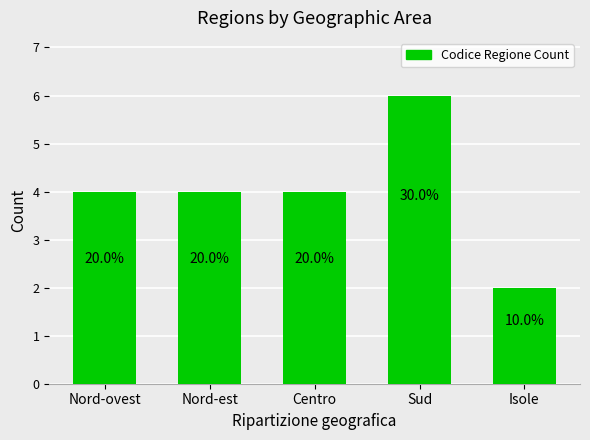

The value at Sud is 3. True or false?

False